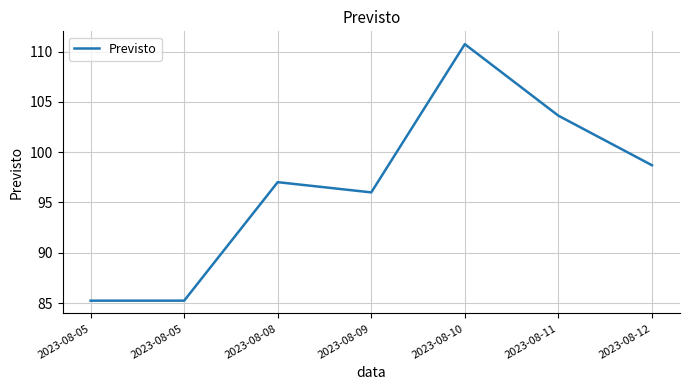

Reading right to left, transcribe all the data shown in this chart.

98.7	103.6	110.7	96.0	97.0	85.2	85.2